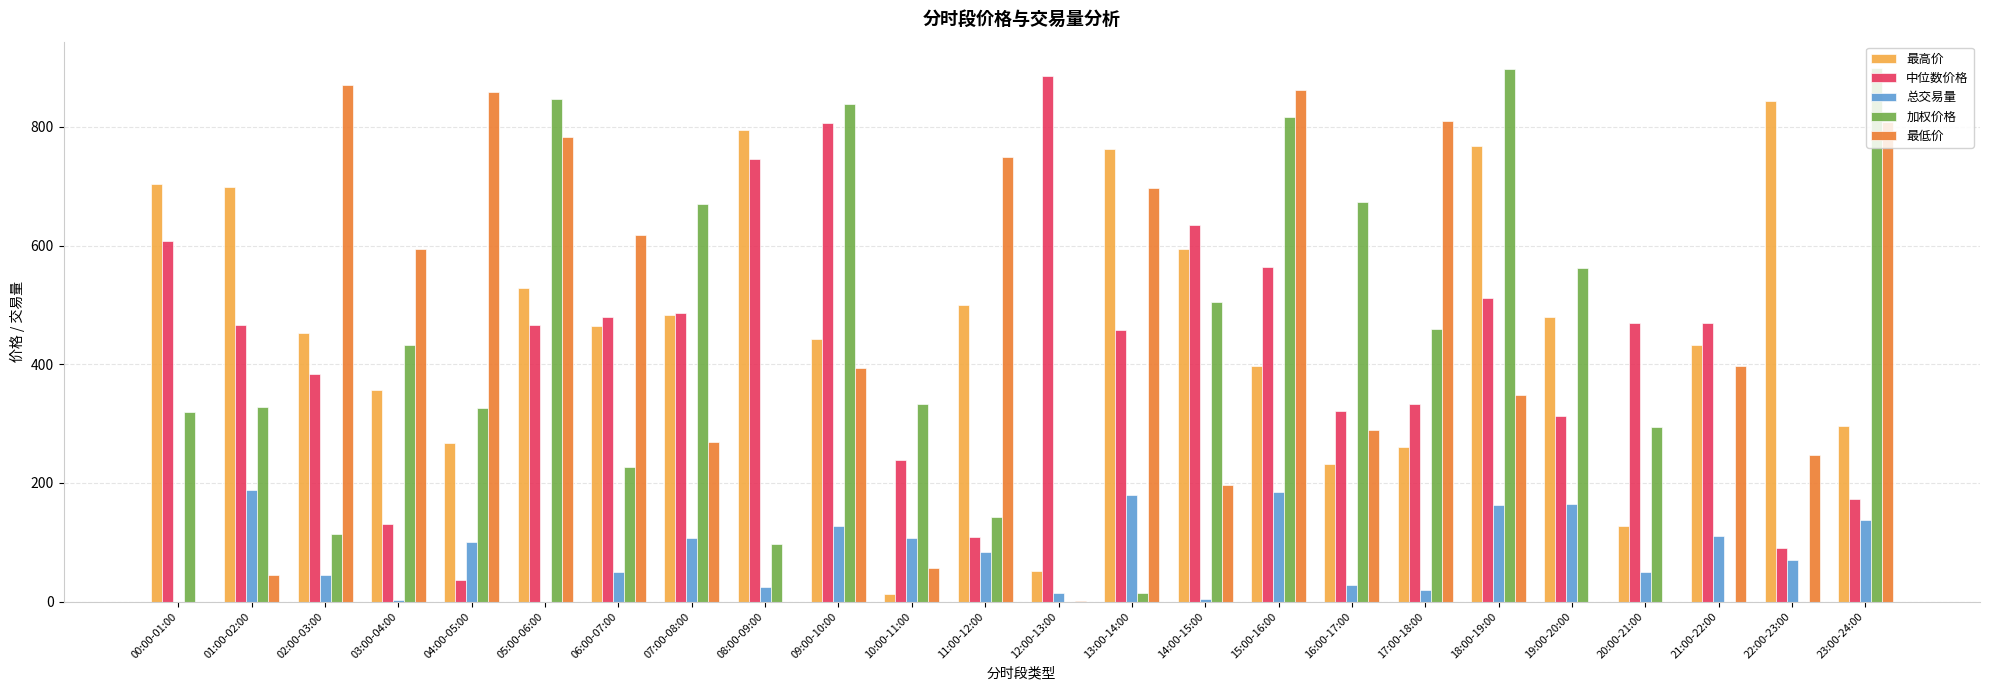

What is the greatest value displayed?

898.6